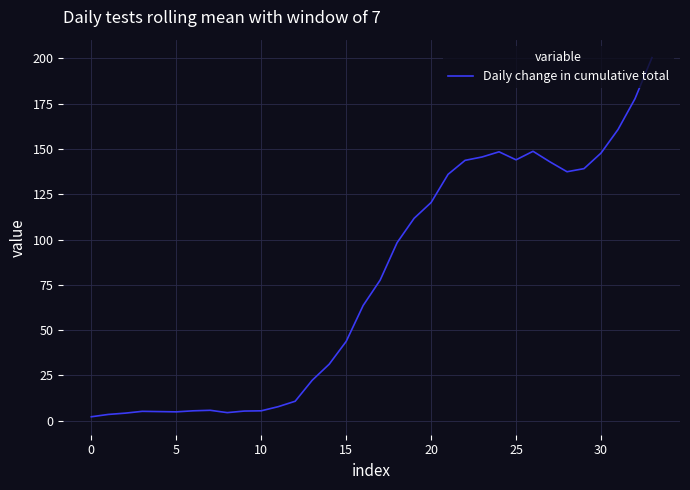

What is the difference between the maximum and minimum values?

198.3